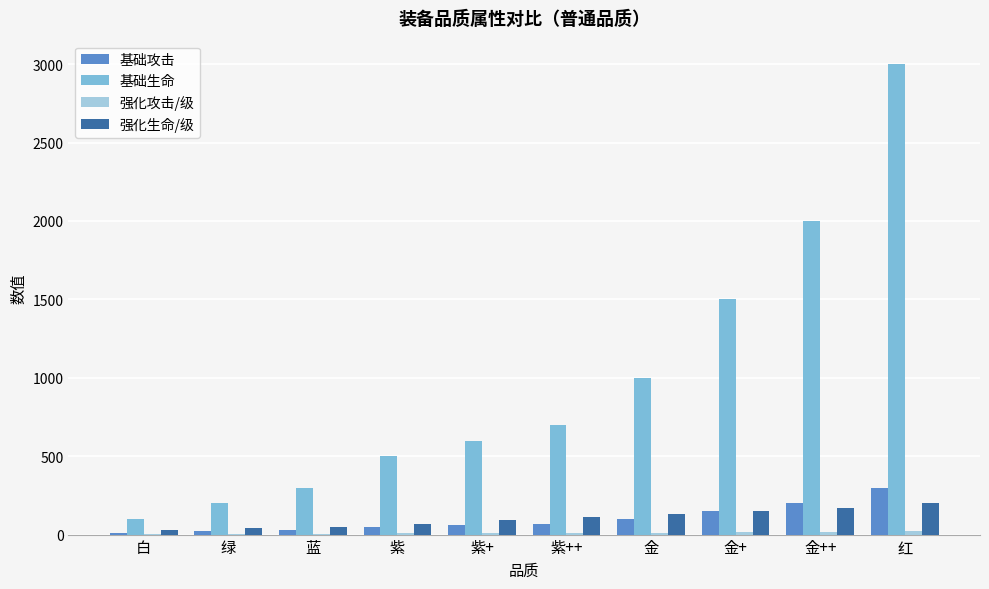

Between 紫++ and 金++, which series saw the biggest shift?

基础生命